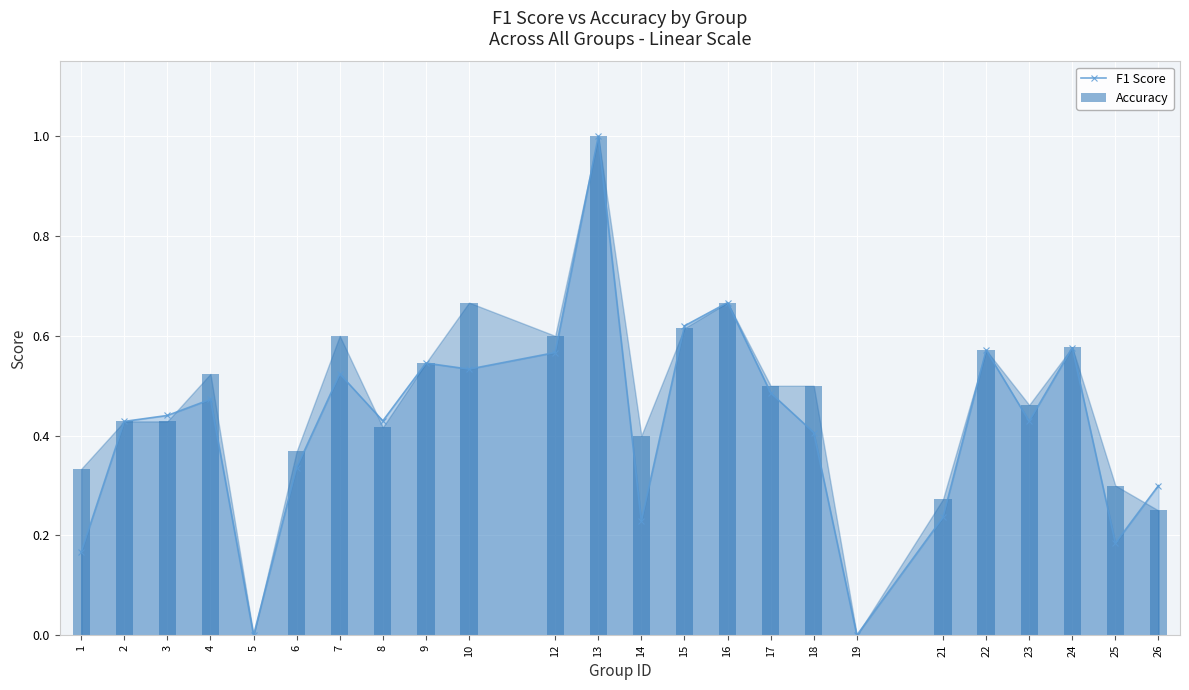

Is it true that Accuracy equals 0.0 at 5?

True